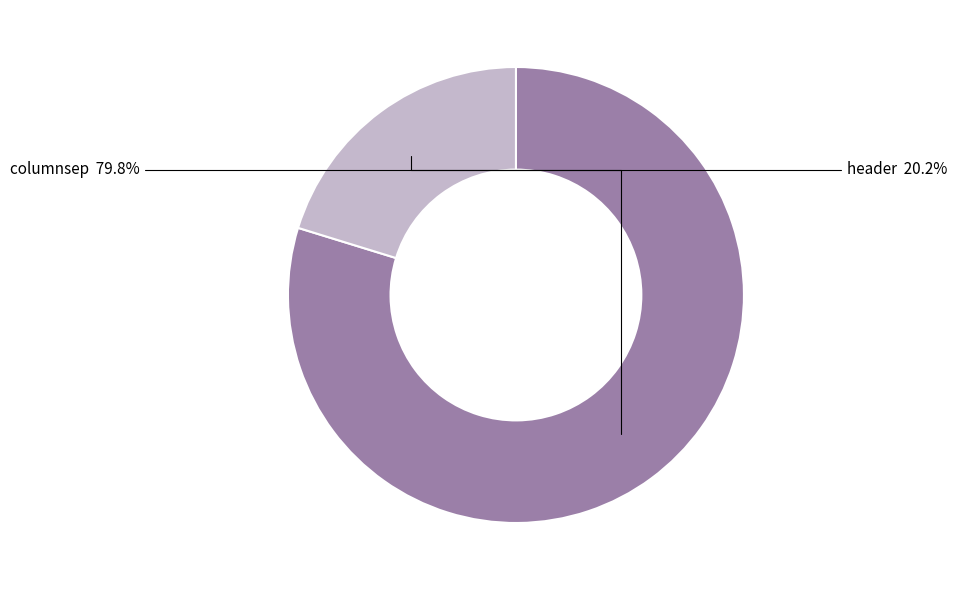

What percentage is the header slice, to the nearest percent?

20%